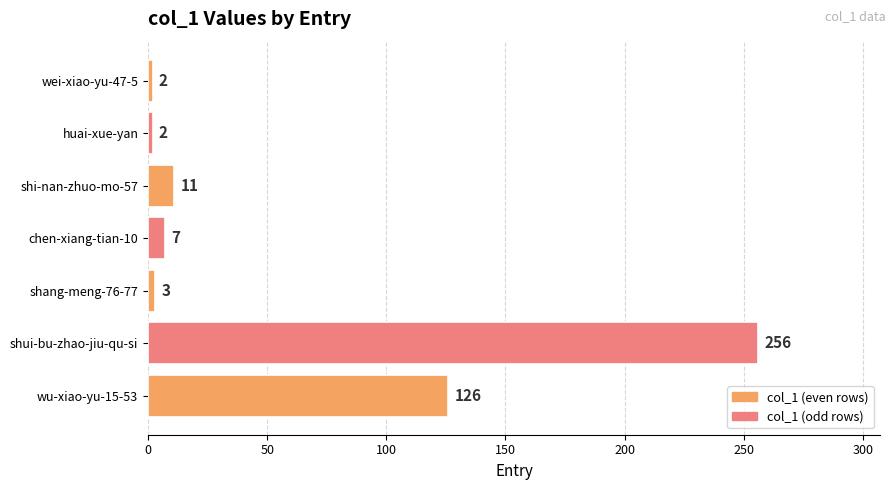

How many data points are less than 7?

3